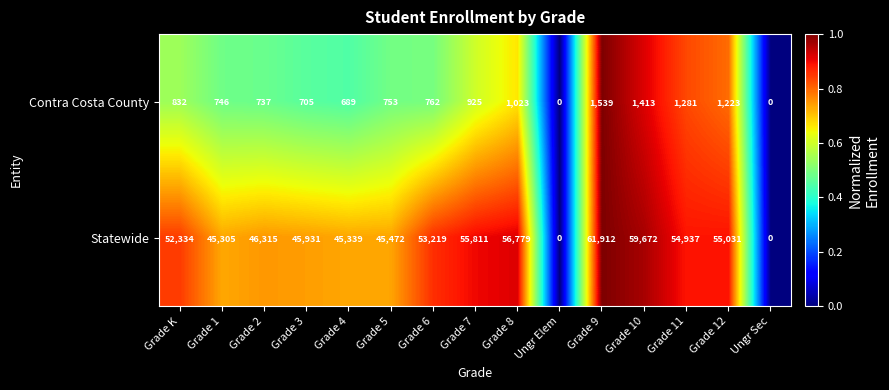

Reading left to right, extract all data points from this chart.

Contra Costa County: Grade K=832	Grade 1=746	Grade 2=737	Grade 3=705	Grade 4=689	Grade 5=753	Grade 6=762	Grade 7=925	Grade 8=1023	Ungr Elem=0	Grade 9=1539	Grade 10=1413	Grade 11=1281	Grade 12=1223	Ungr Sec=0
Statewide: Grade K=52334	Grade 1=45305	Grade 2=46315	Grade 3=45931	Grade 4=45339	Grade 5=45472	Grade 6=53219	Grade 7=55811	Grade 8=56779	Ungr Elem=0	Grade 9=61912	Grade 10=59672	Grade 11=54937	Grade 12=55031	Ungr Sec=0